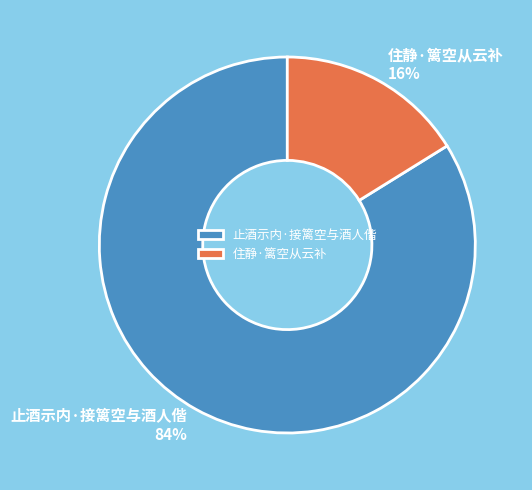

To the nearest percent, what is the average slice percentage?

50%